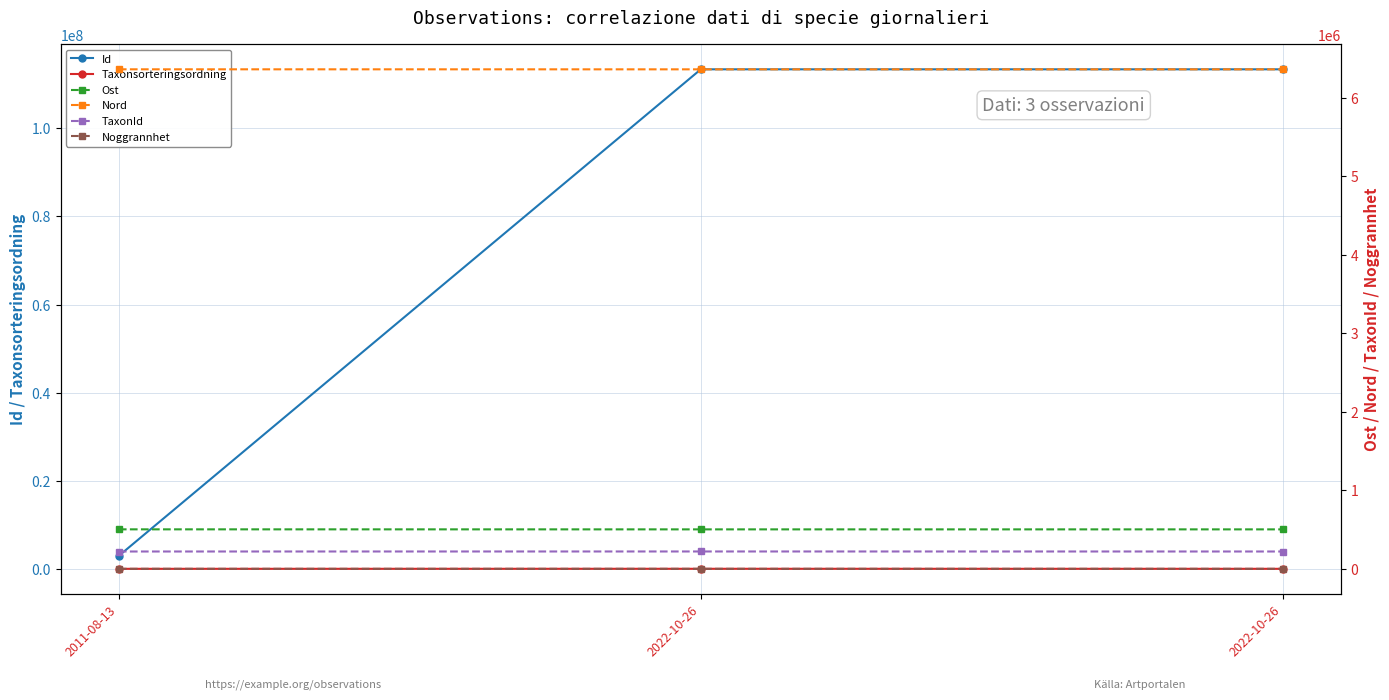

How many data points in Nord are above 6365452?

1